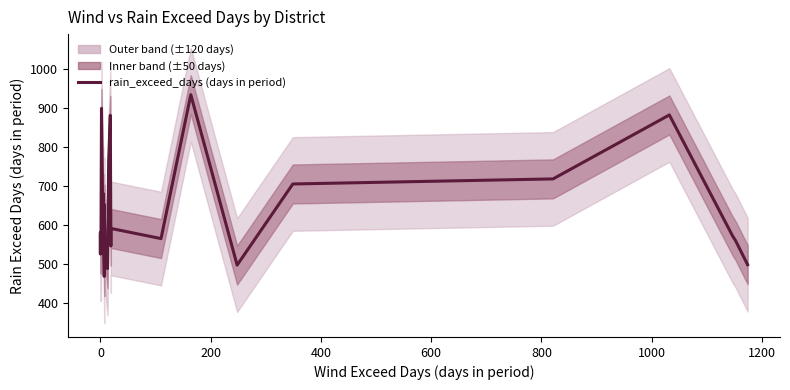

Reading left to right, what are all the values shown in this chart?

571	526	581	526	899	655	599	651	631	589	681	468	653	563	488	764	881	546	591	565	934	497	705	718	882	571	560	498